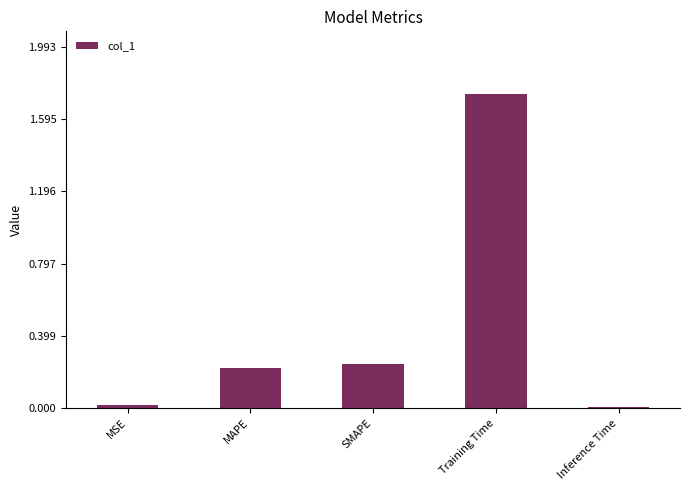

True or false: the data shows 3.1 at Training Time.

False